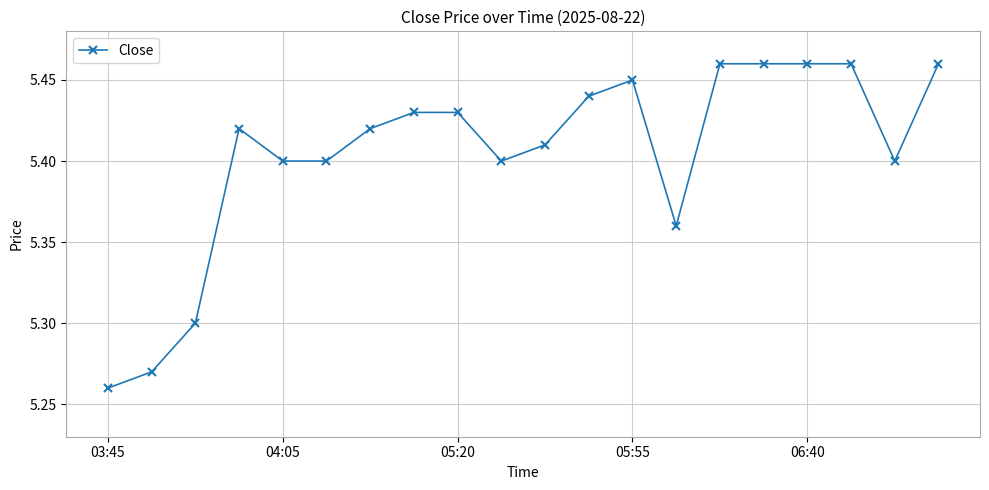

What is the sum of all values?

108.1